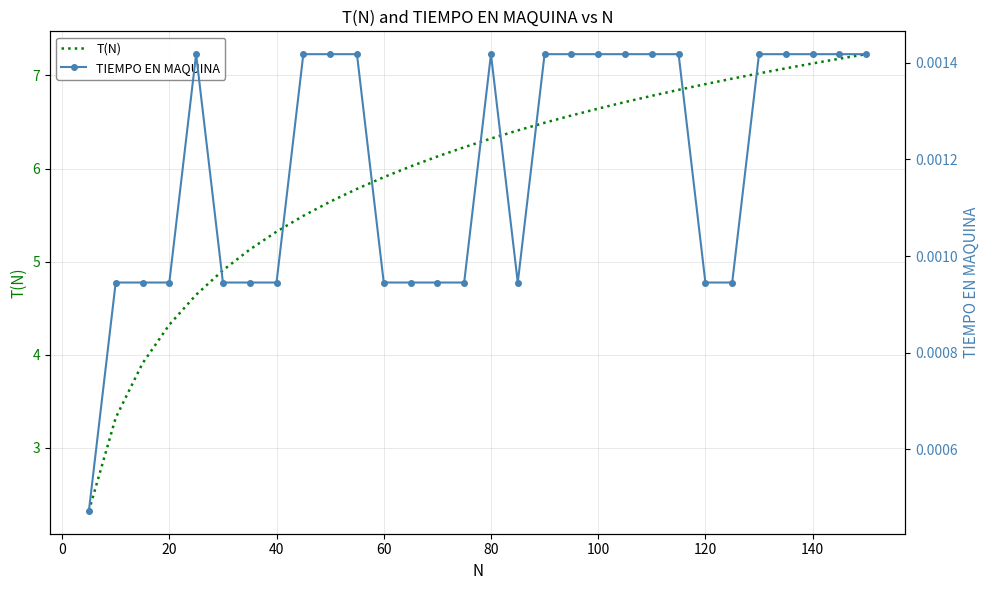

True or false: TIEMPO EN MAQUINA and T(N) cross at least once.

False